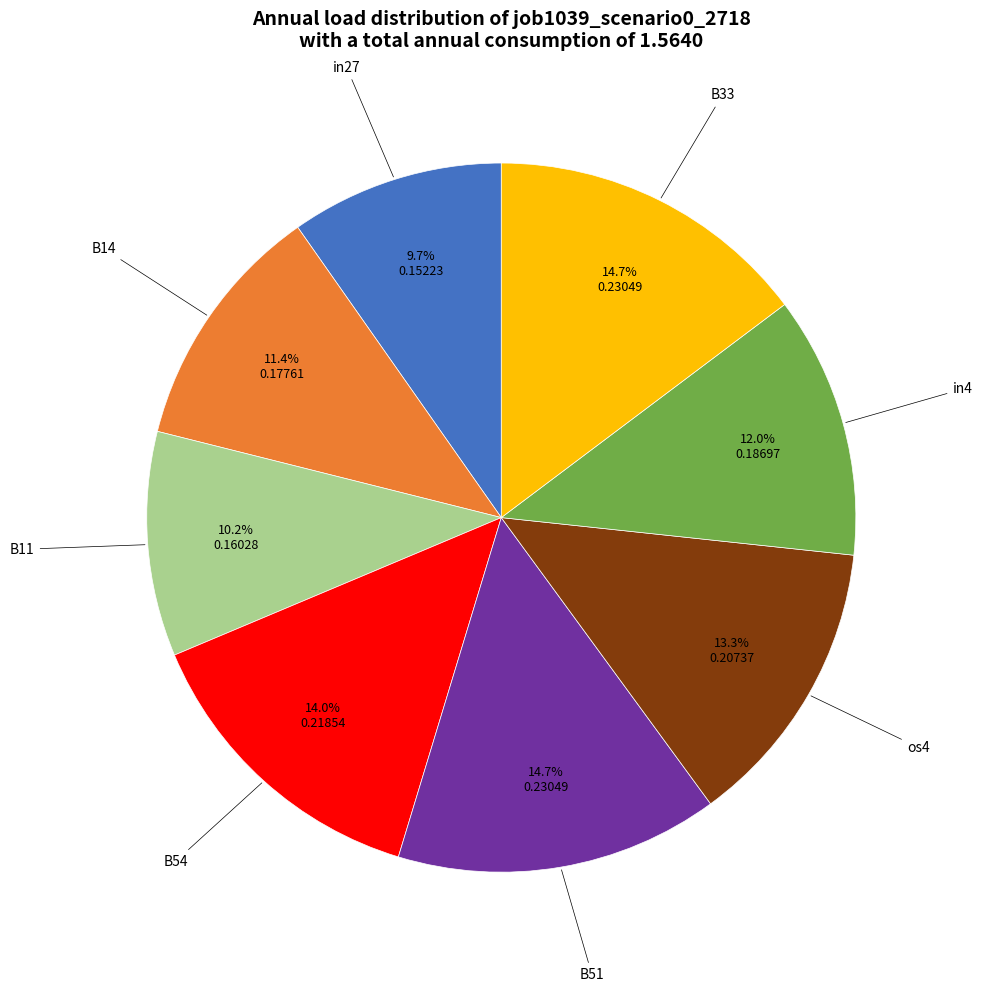

Count the number of slices in the pie.

8